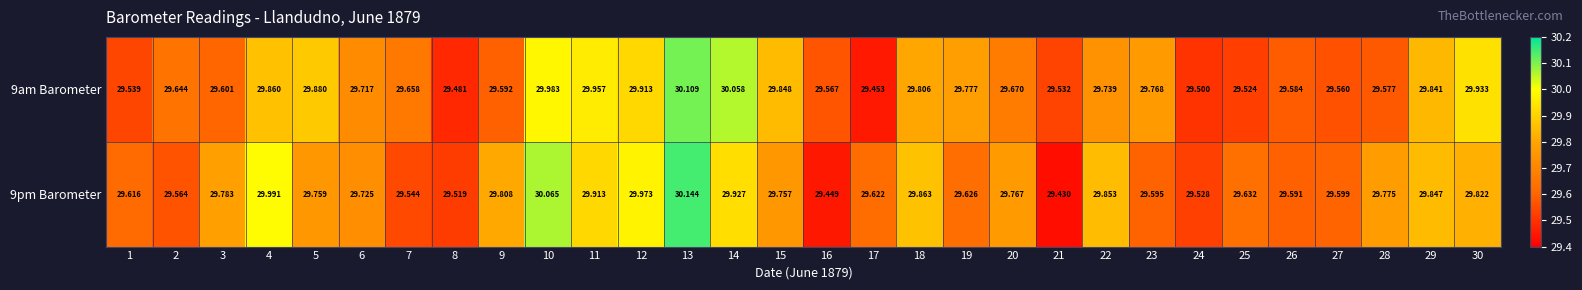

Which series has the largest total across all categories?

9pm Barometer